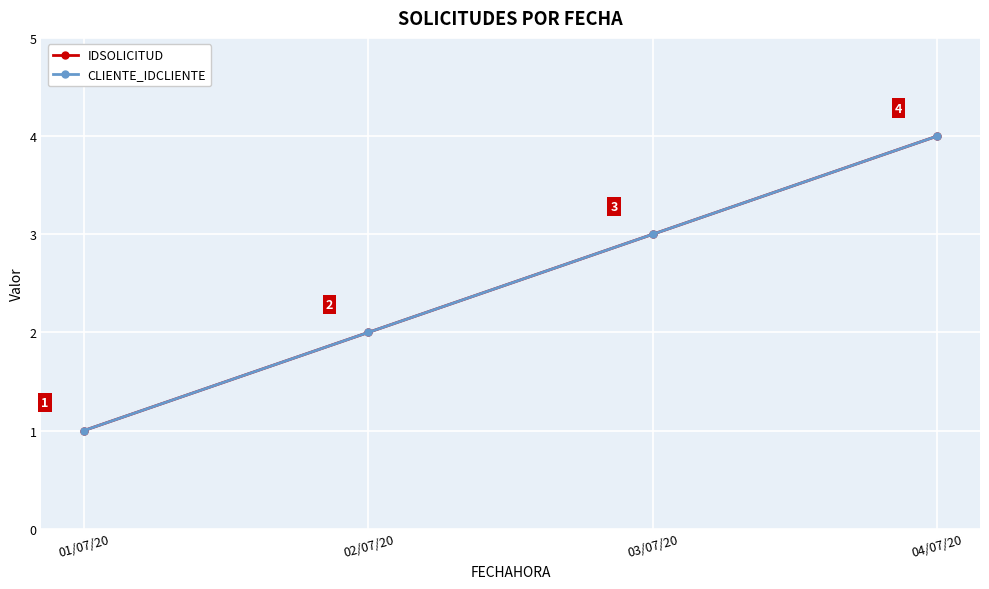

Does the chart display data point markers on the line(s)?

Yes